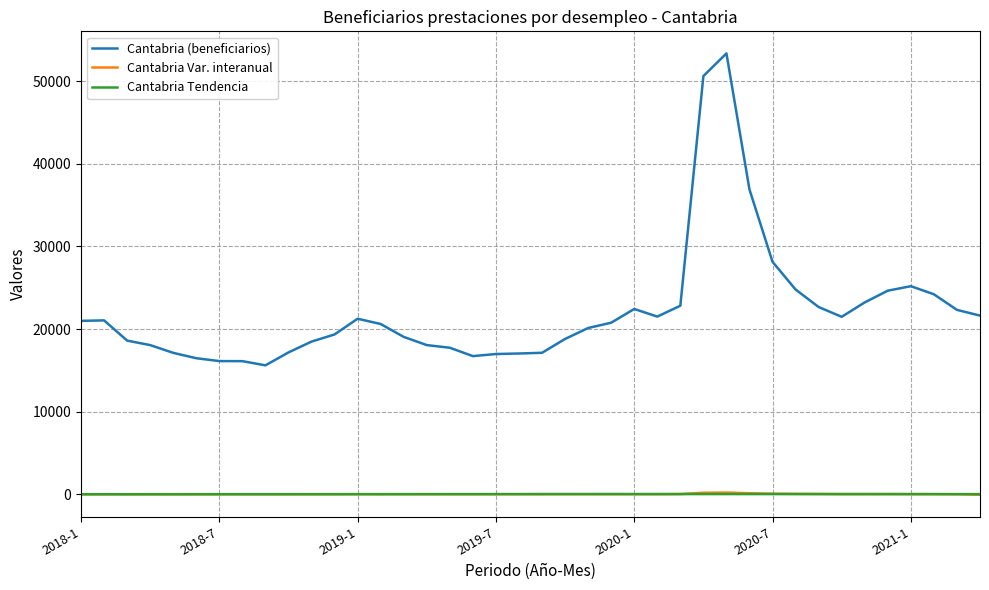

Which series has the widest spread of values?

Cantabria (beneficiarios)